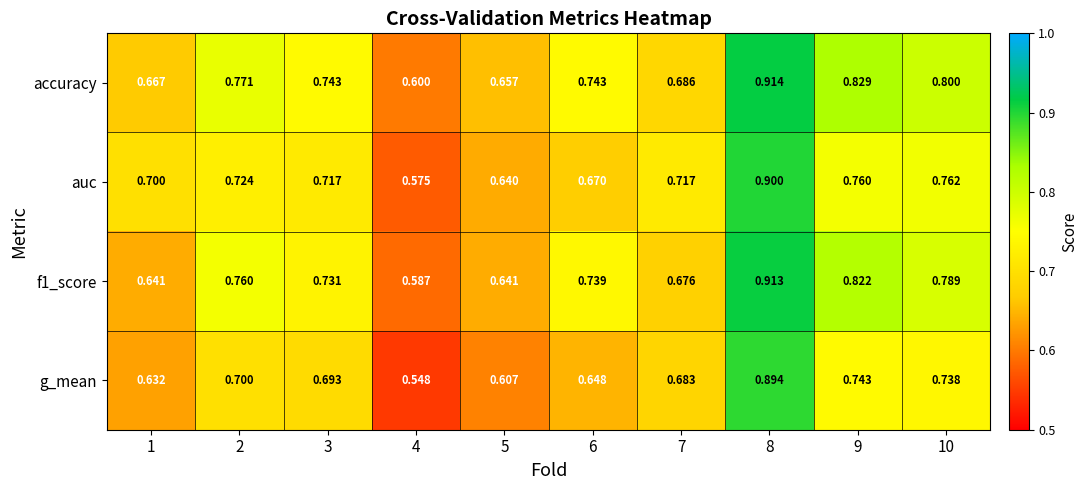

Rank the series by their maximum value, from highest to lowest.

accuracy, f1_score, auc, g_mean